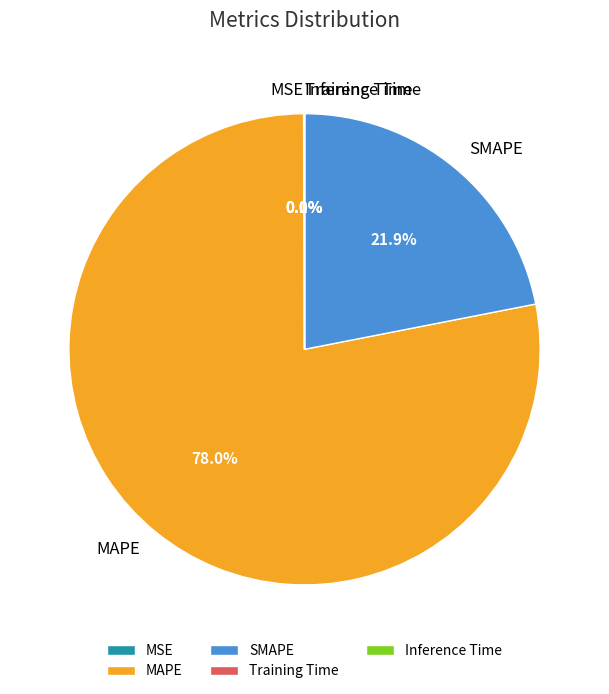

What is the largest slice in the pie chart?

MAPE